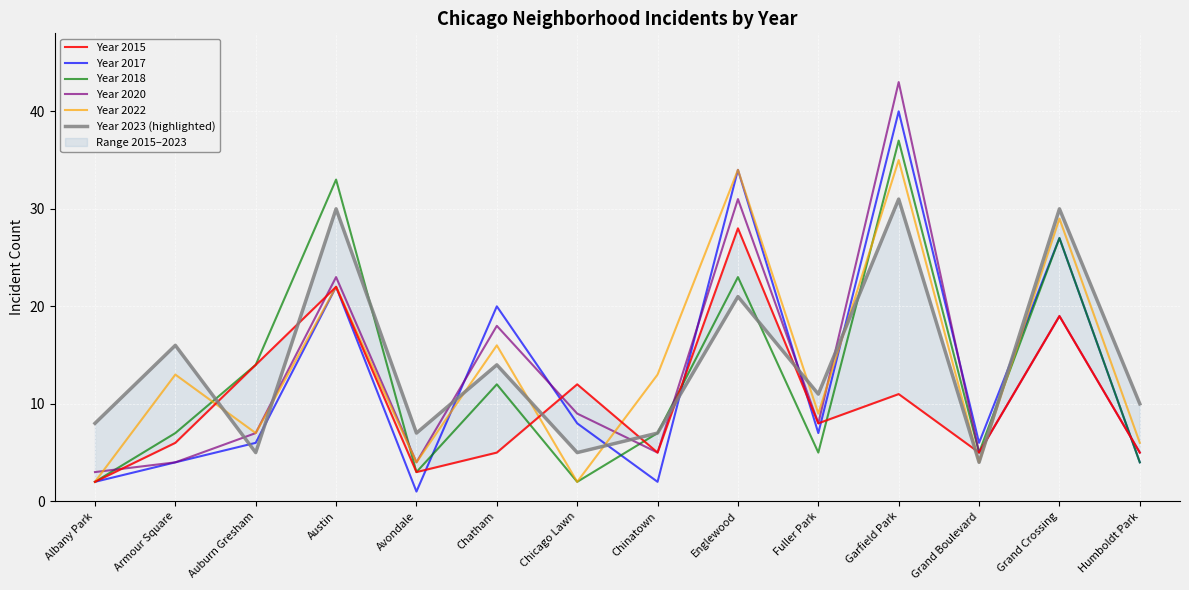

Reading left to right, what are all the values shown in this chart?

Year 2015: Albany Park=2	Armour Square=6	Auburn Gresham=14	Austin=22	Avondale=3	Chatham=5	Chicago Lawn=12	Chinatown=5	Englewood=28	Fuller Park=8	Garfield Park=11	Grand Boulevard=5	Grand Crossing=19	Humboldt Park=5
Year 2017: Albany Park=2	Armour Square=4	Auburn Gresham=6	Austin=22	Avondale=1	Chatham=20	Chicago Lawn=8	Chinatown=2	Englewood=34	Fuller Park=7	Garfield Park=40	Grand Boulevard=6	Grand Crossing=27	Humboldt Park=4
Year 2018: Albany Park=2	Armour Square=7	Auburn Gresham=14	Austin=33	Avondale=3	Chatham=12	Chicago Lawn=2	Chinatown=7	Englewood=23	Fuller Park=5	Garfield Park=37	Grand Boulevard=5	Grand Crossing=27	Humboldt Park=4
Year 2020: Albany Park=3	Armour Square=4	Auburn Gresham=7	Austin=23	Avondale=4	Chatham=18	Chicago Lawn=9	Chinatown=5	Englewood=31	Fuller Park=8	Garfield Park=43	Grand Boulevard=5	Grand Crossing=19	Humboldt Park=5
Year 2022: Albany Park=2	Armour Square=13	Auburn Gresham=7	Austin=22	Avondale=4	Chatham=16	Chicago Lawn=2	Chinatown=13	Englewood=34	Fuller Park=9	Garfield Park=35	Grand Boulevard=4	Grand Crossing=29	Humboldt Park=6
Year 2023 (highlighted): Albany Park=8	Armour Square=16	Auburn Gresham=5	Austin=30	Avondale=7	Chatham=14	Chicago Lawn=5	Chinatown=7	Englewood=21	Fuller Park=11	Garfield Park=31	Grand Boulevard=4	Grand Crossing=30	Humboldt Park=10